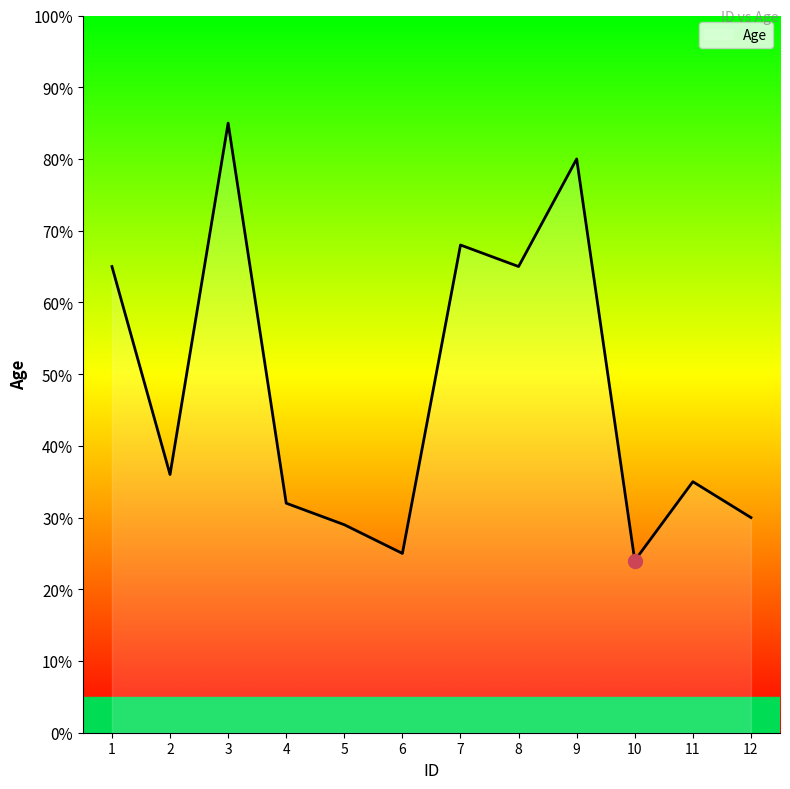

At which label does the data first exceed 36?

1